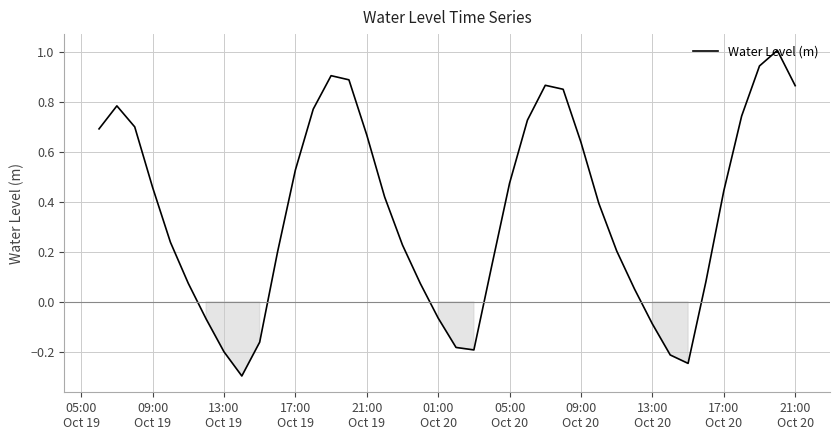

What is the difference between the maximum and minimum values?

1.3